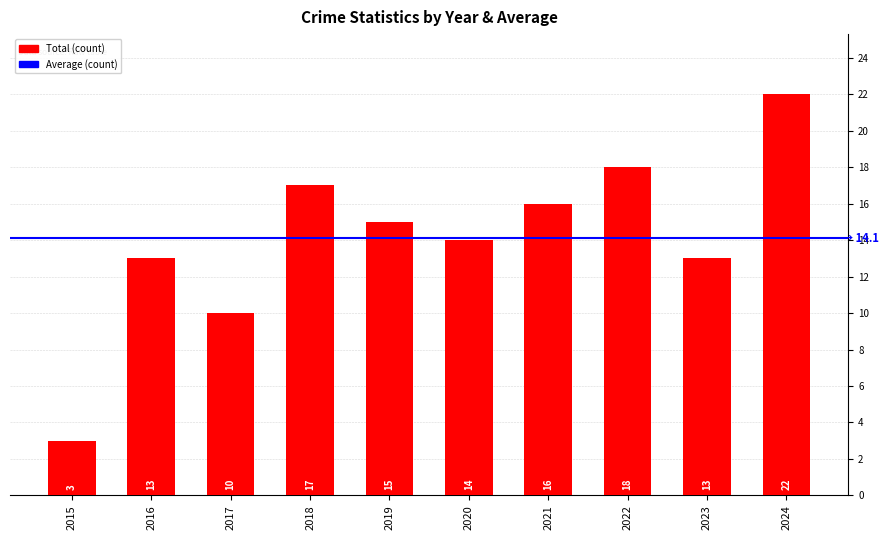

Which category has the highest value across all series?

2024